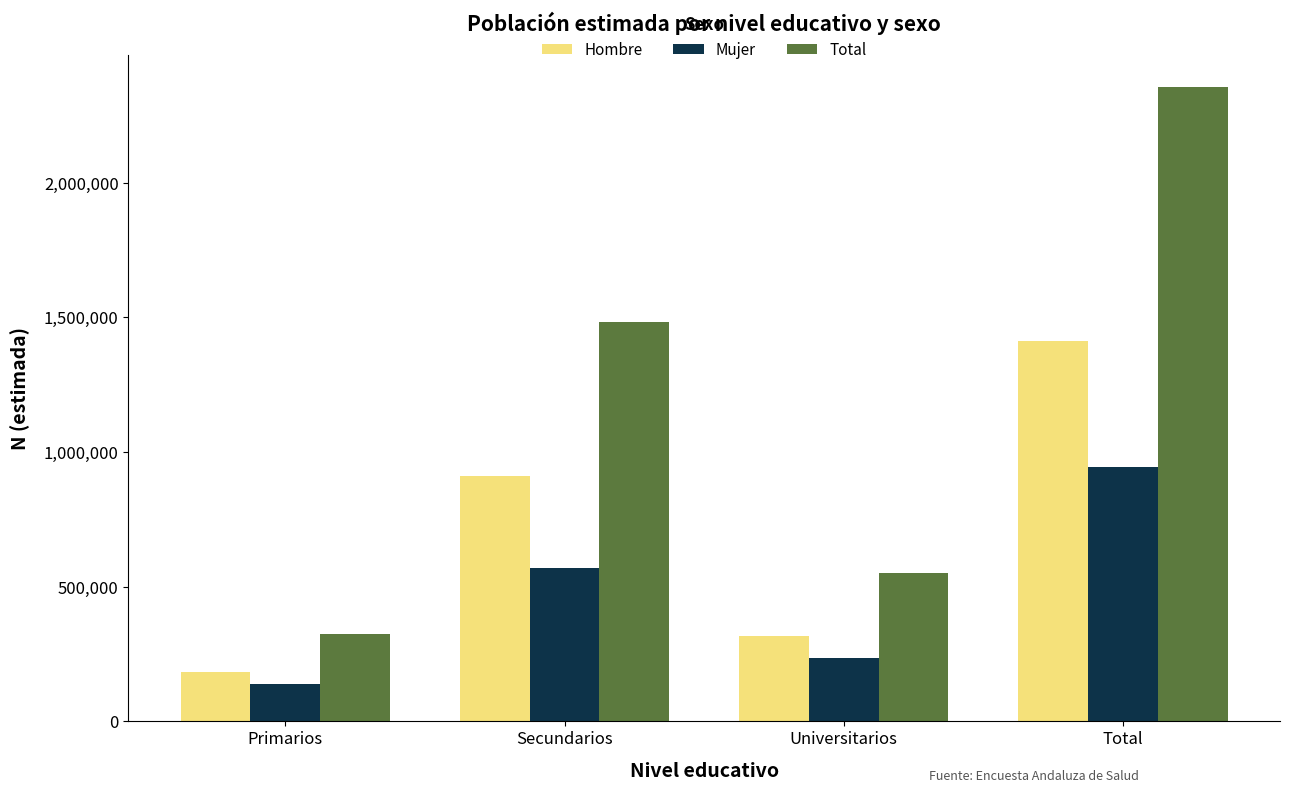

Reading left to right, what are all the values shown in this chart?

Hombre: Primarios=183059	Secundarios=911640	Universitarios=316257	Total=1410956
Mujer: Primarios=139977	Secundarios=569674	Universitarios=234897	Total=944548
Total: Primarios=323037	Secundarios=1481314	Universitarios=551154	Total=2355504